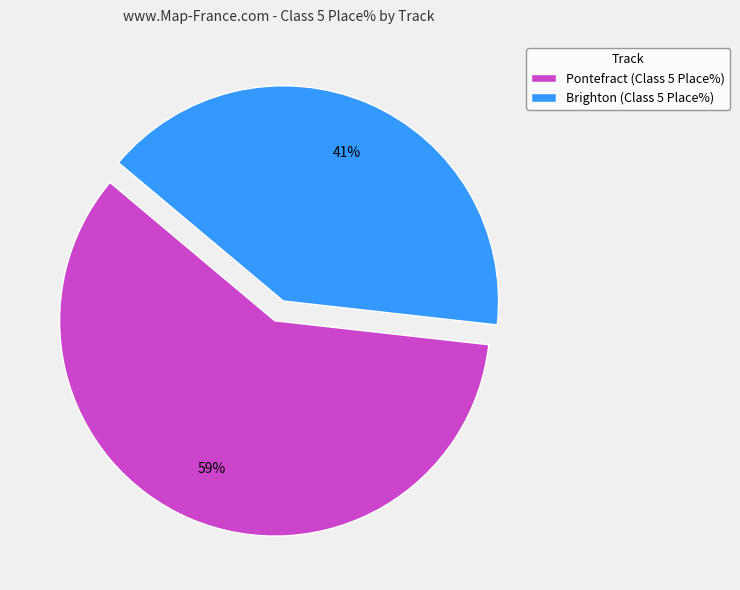

What is the smallest slice in the pie chart?

Brighton (Class 5 Place%)